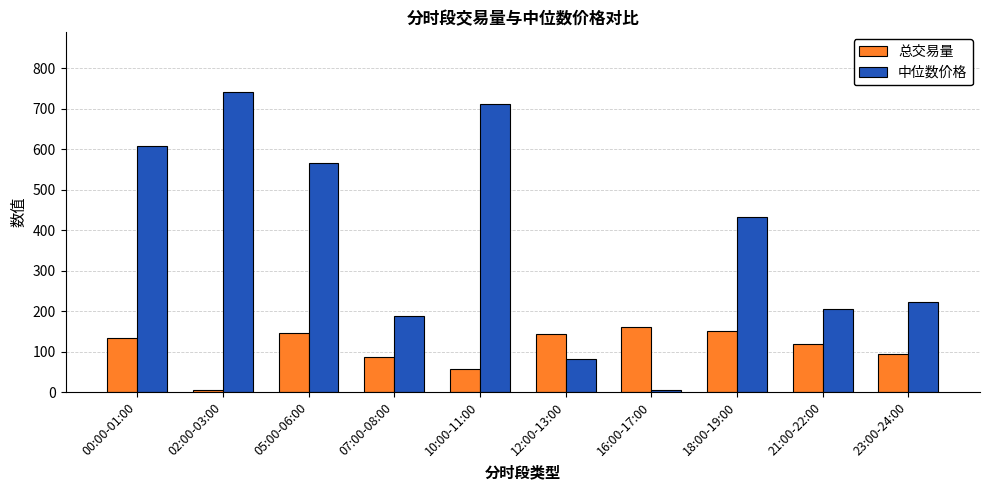

What position from the right is 00:00-01:00?

10